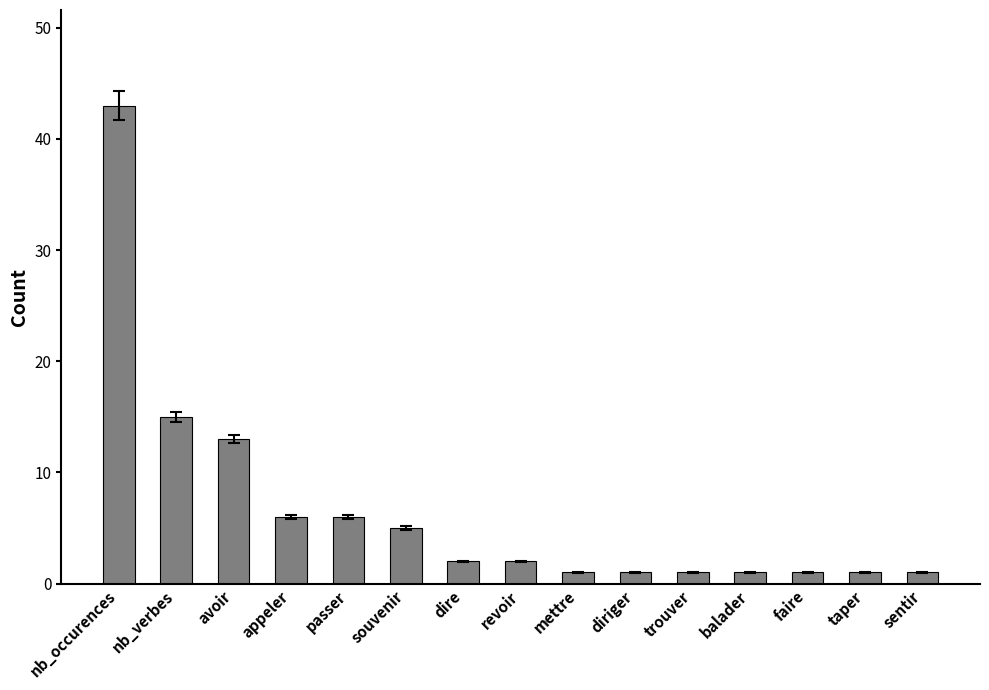

Where does the data first go above 2?

nb_occurences